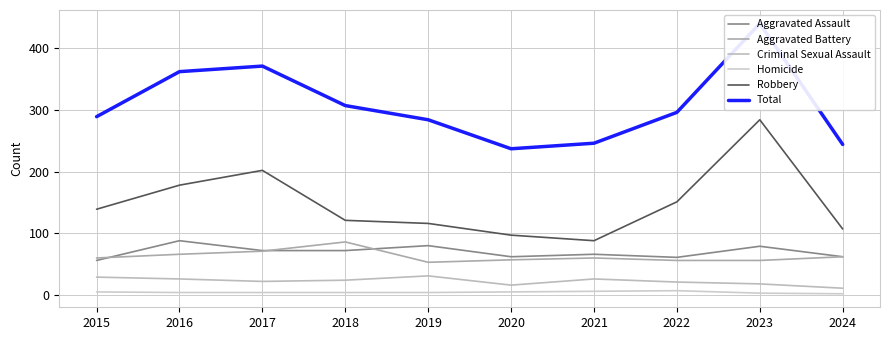

How many interior local valleys does the Aggravated Assault series have?

2